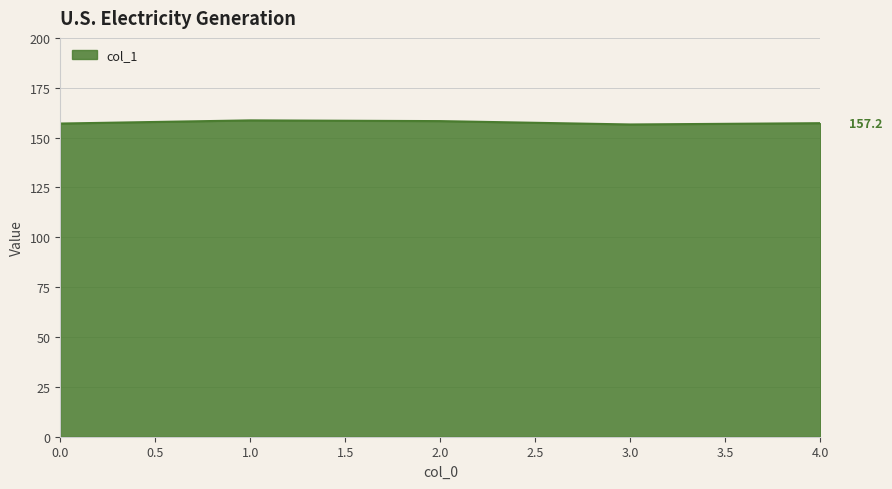

Is it true that the value at 2.0 is 212.1?

False